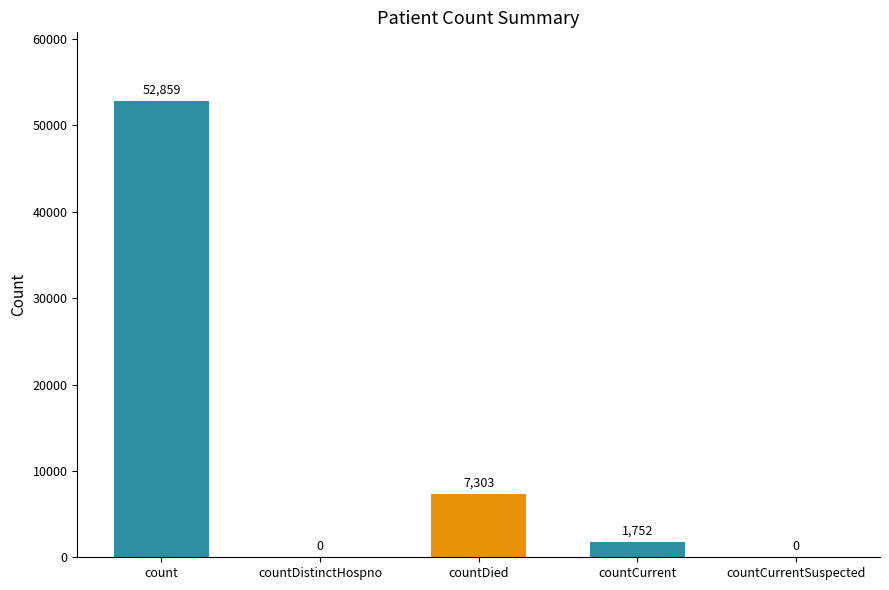

Which label corresponds to the smallest value in the chart?

countDistinctHospno